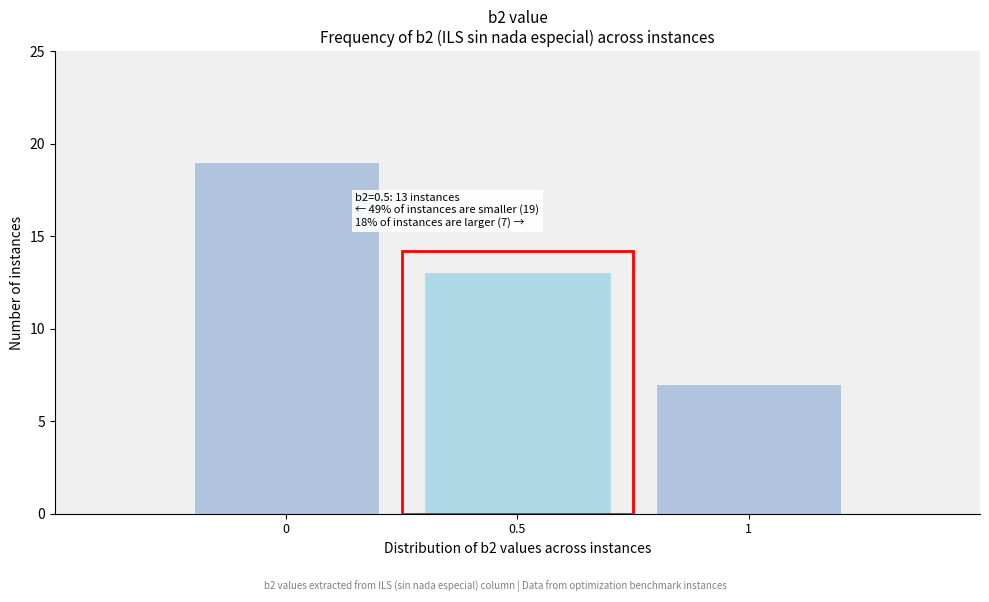

Over which range of the x-axis is the bar tallest?

-0.25 to 0.25